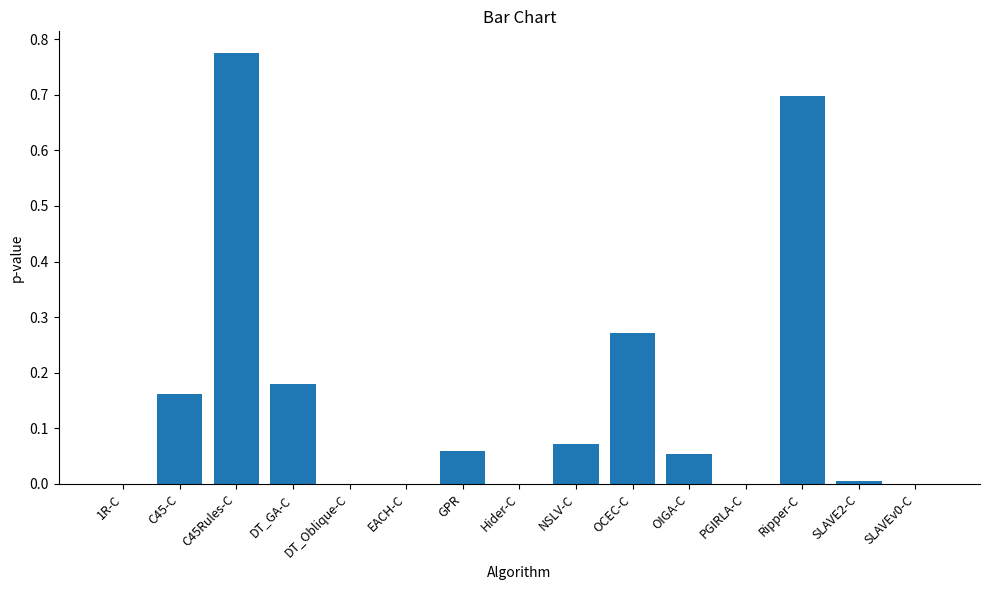

The chart shows a value of 0.7 at Ripper-C. True or false?

True